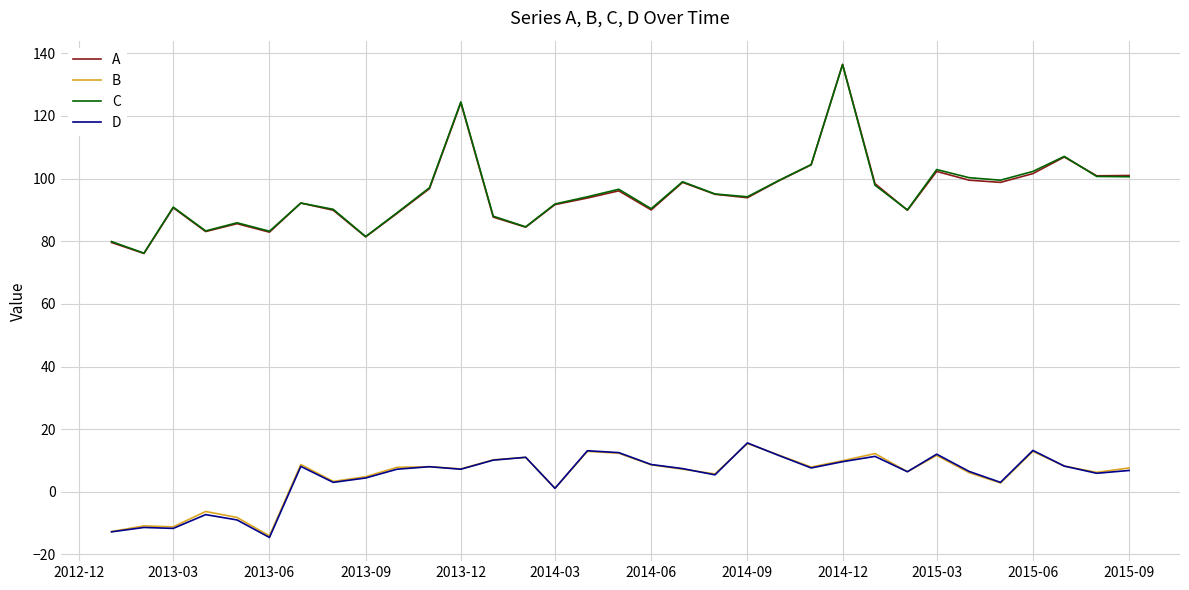

What is the lowest value of the A series?

76.1